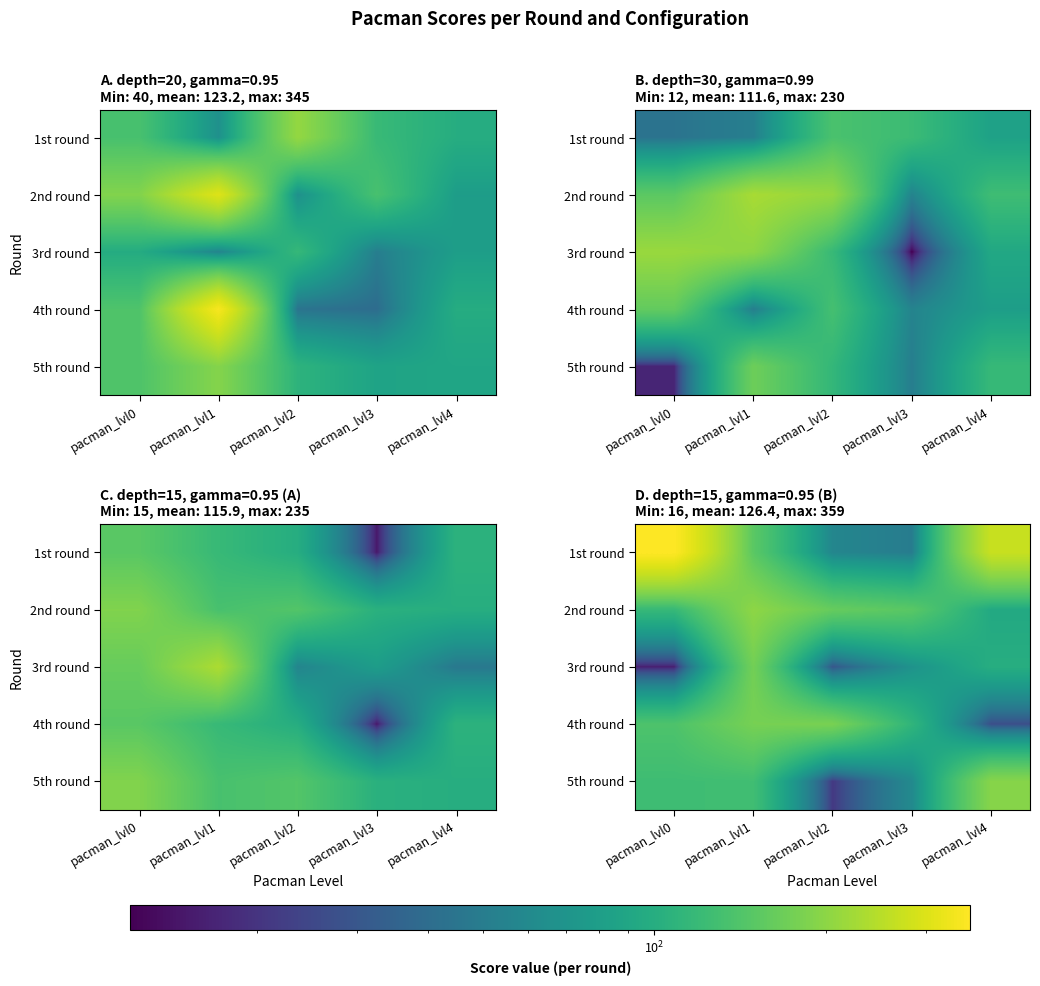

Rank the series by their average value, from highest to lowest.

1st round, 2nd round, 4th round, 5th round, 3rd round